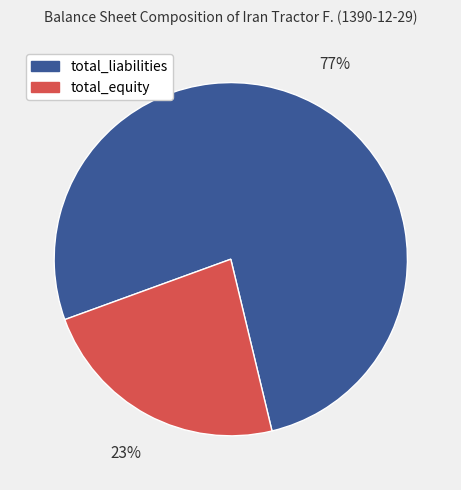

To the nearest percent, what is the average slice percentage?

50%